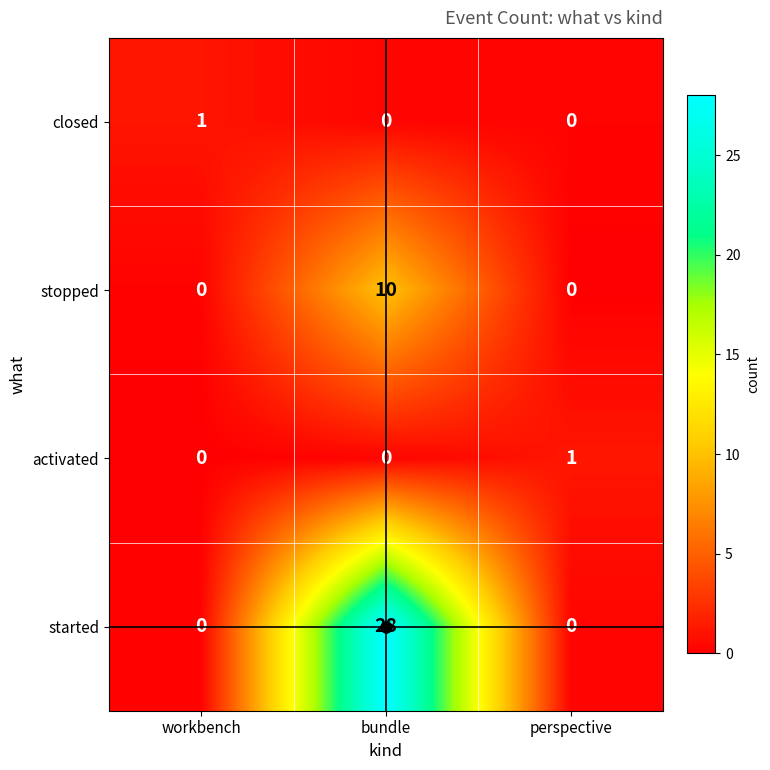

Which category has the highest value across all series?

bundle